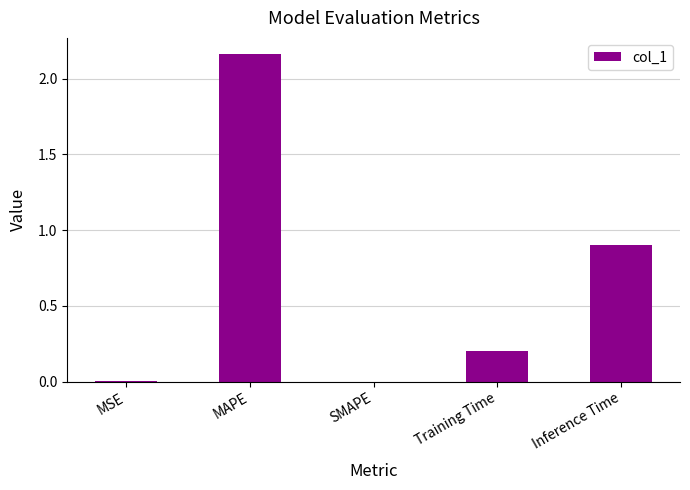

What is the sum of the values at Training Time and MAPE?

2.4